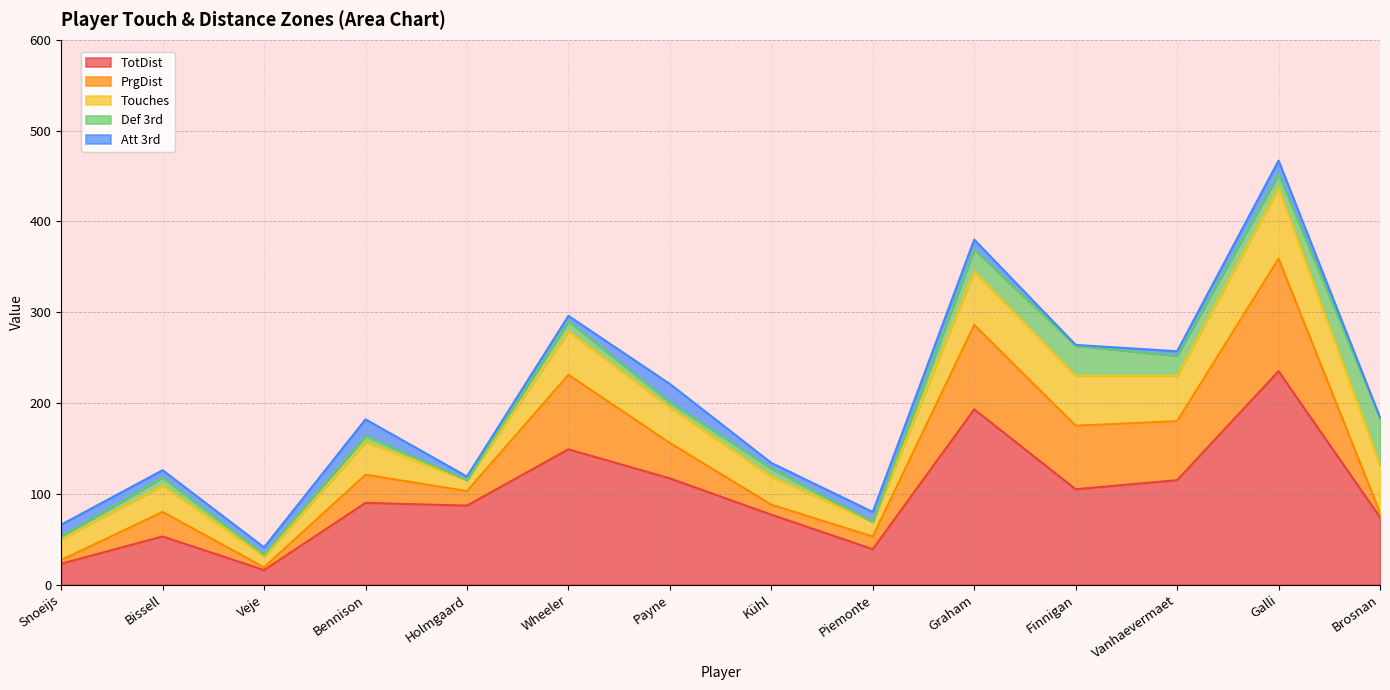

At how many categories does at least one series exceed 89?

7